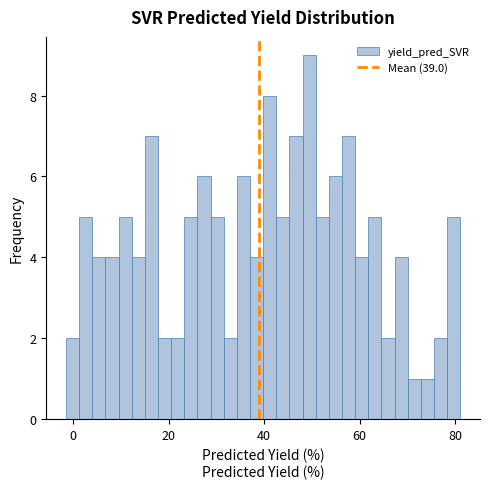

Around what value on the x-axis is the tallest bar? Give the approximate position of its centre, as read against the axis.

50